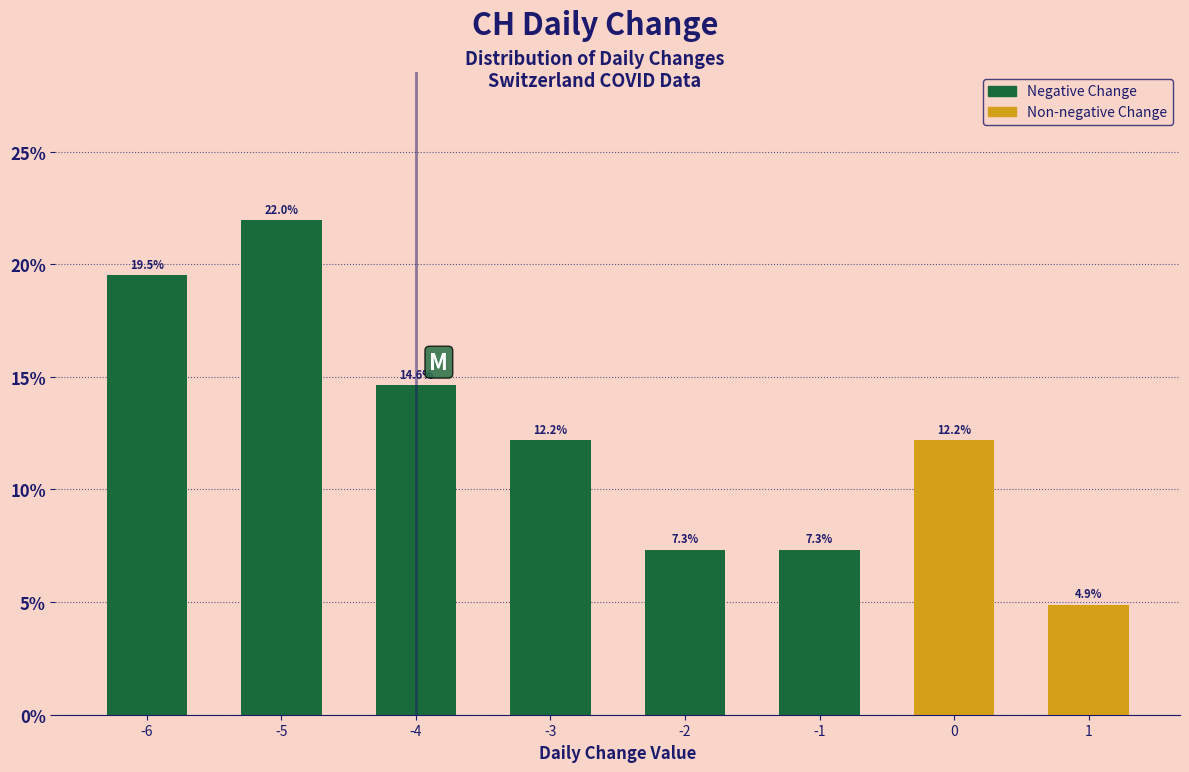

Reading left to right, list all the values displayed in this chart.

-6=19.5	-5=22.0	-4=14.6	-3=12.2	-2=7.3	-1=7.3	0=12.2	1=4.9